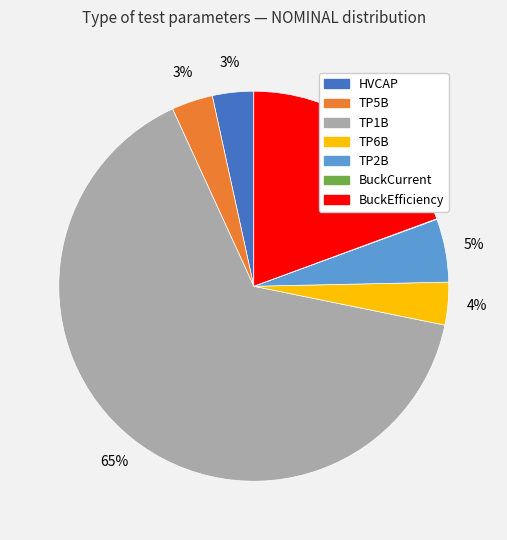

To the nearest percent, what percentage of the pie is HVCAP?

3%